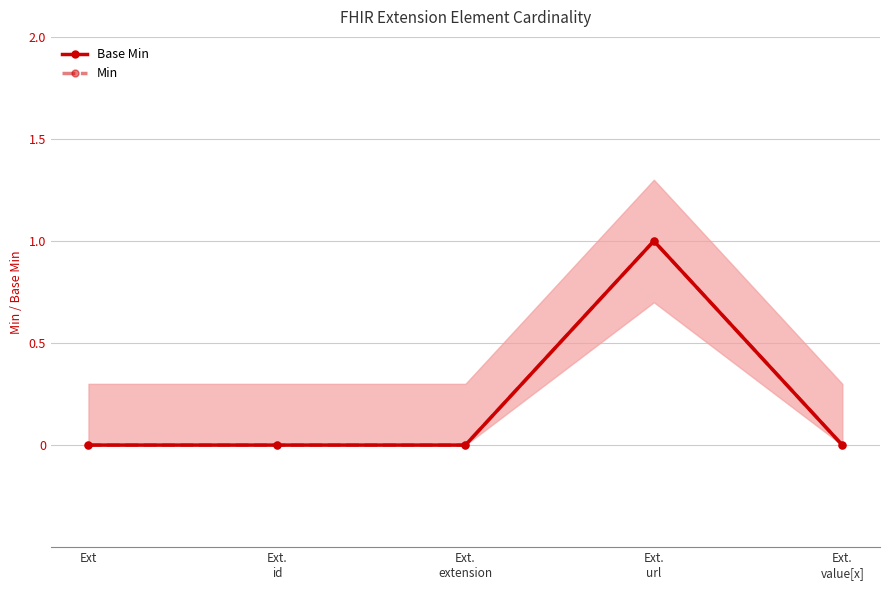

Which category has the highest value in the Min series?

Ext.
url